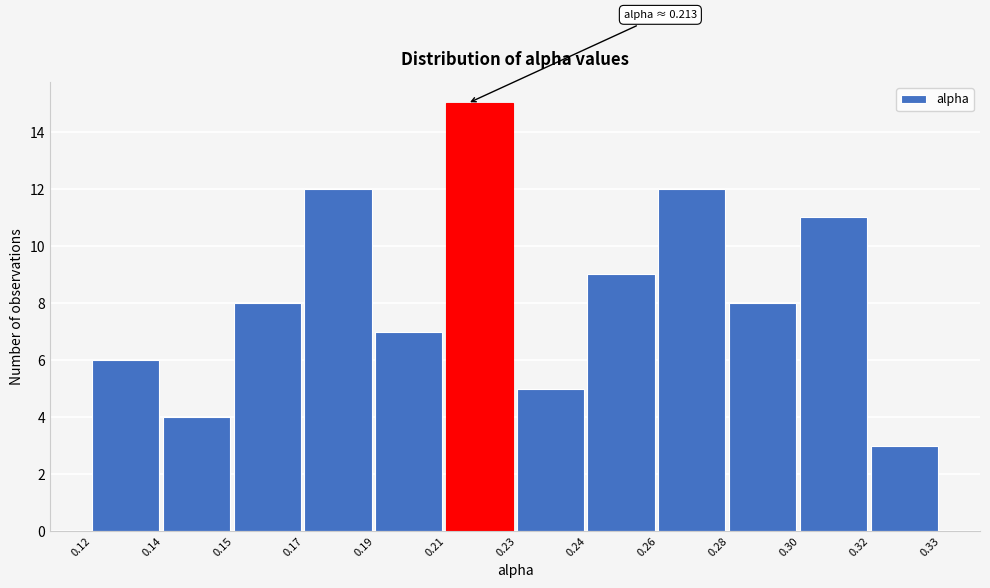

Reading left to right, transcribe all the data shown in this chart.

6	4	8	12	7	15	5	9	12	8	11	3